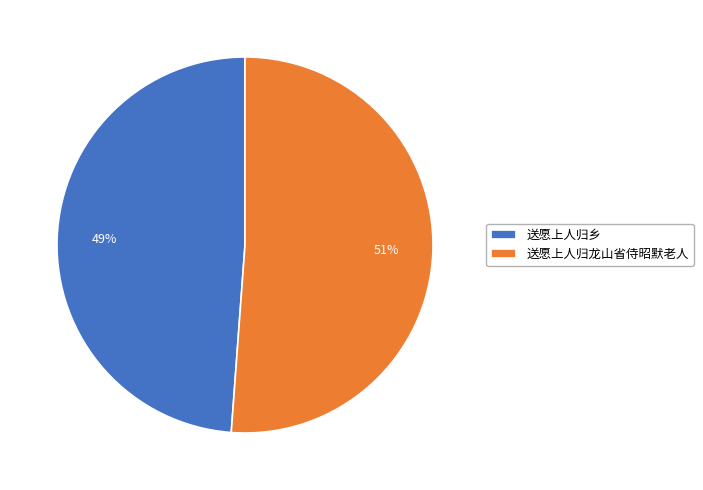

Is it true that 送愿上人归乡 is 58% of the pie?

False